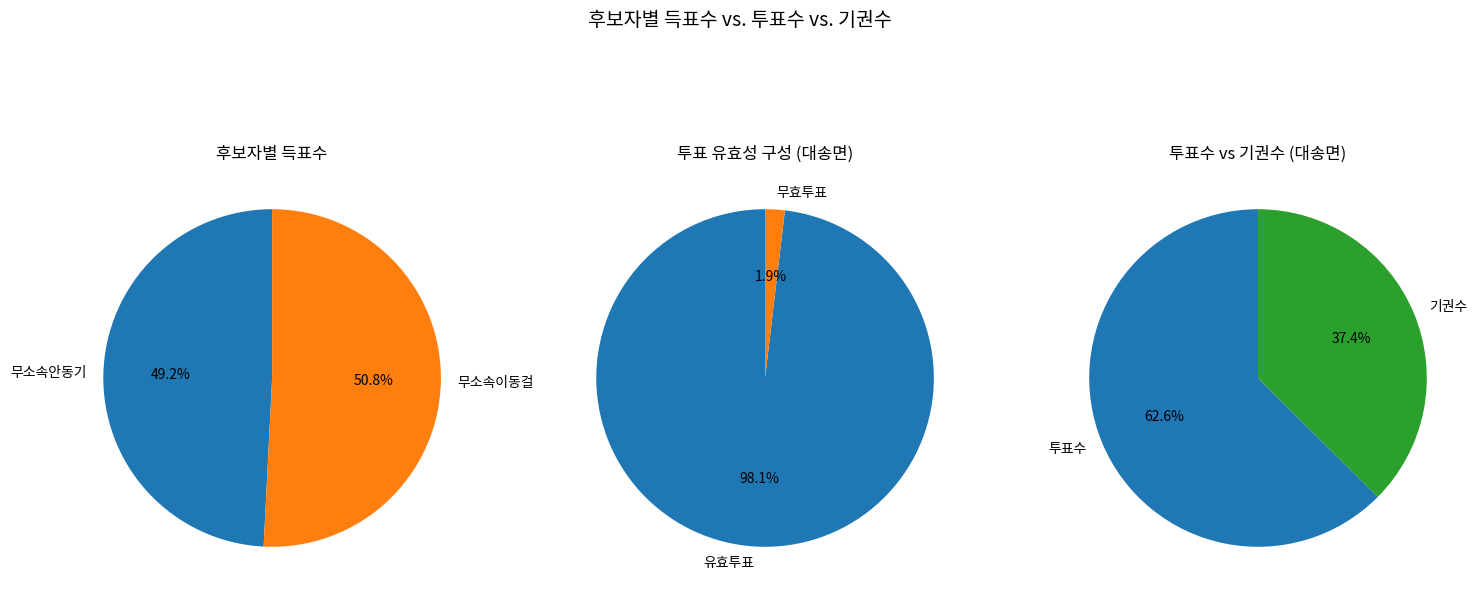

To the nearest percent, what is the average slice percentage?

50%